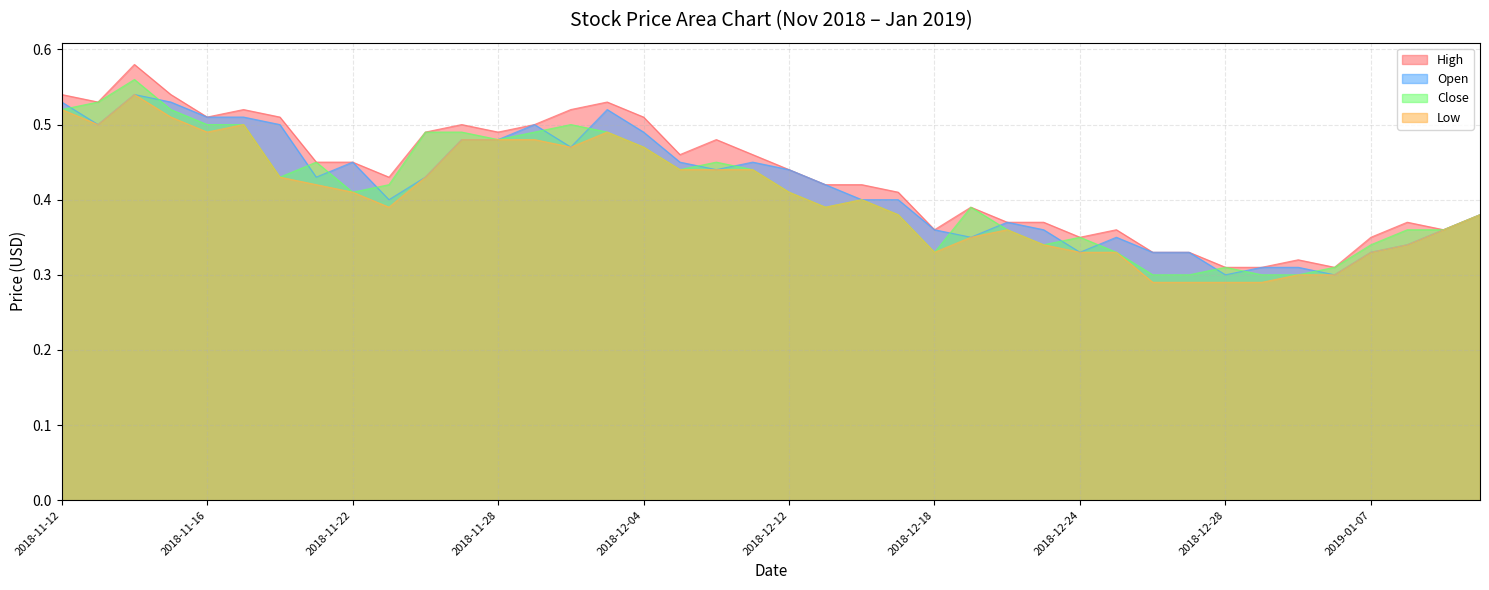

Which series has the largest total across all categories?

High